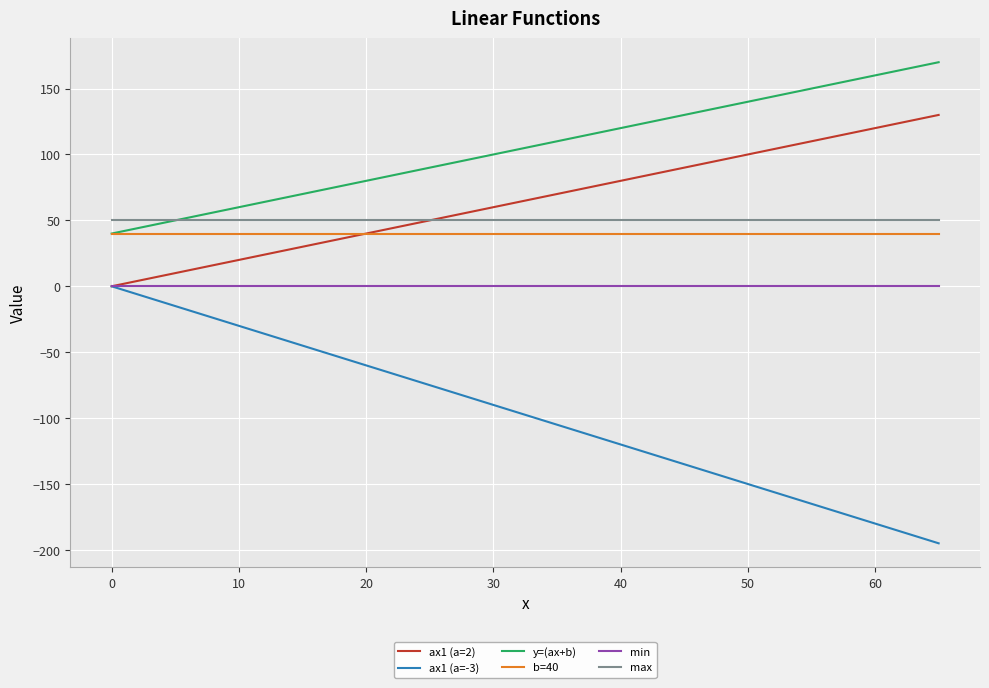

What are all the series names shown in the legend?

ax1 (a=2), ax1 (a=-3), y=(ax+b), b=40, min, max